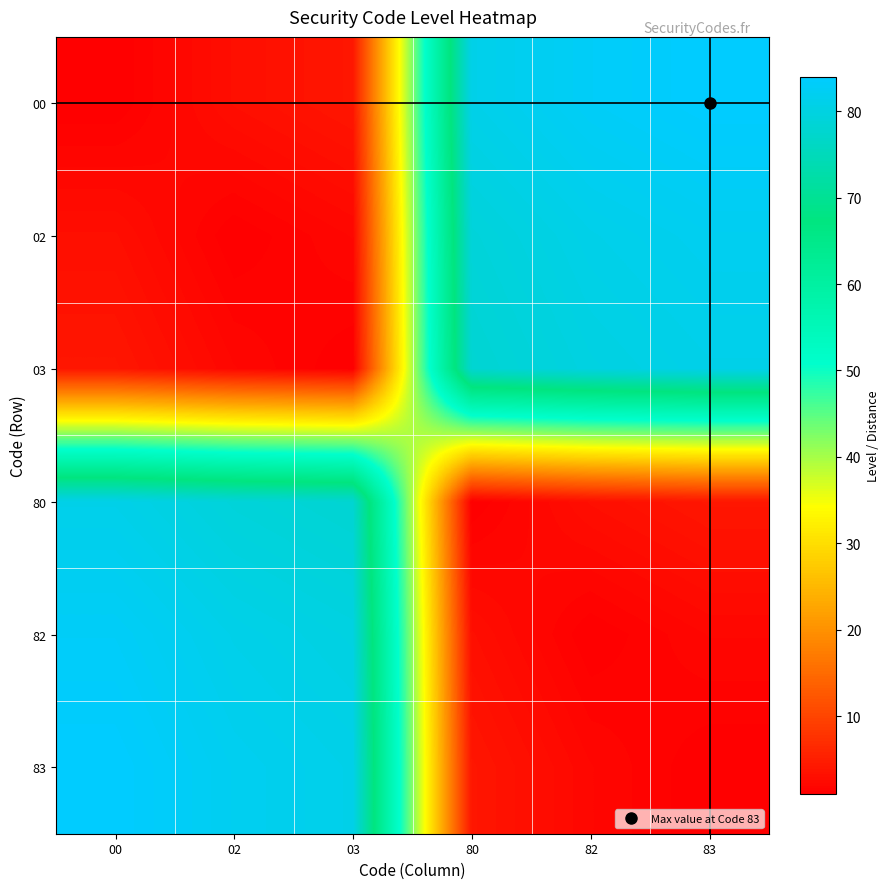

Which series has the largest total across all categories?

00